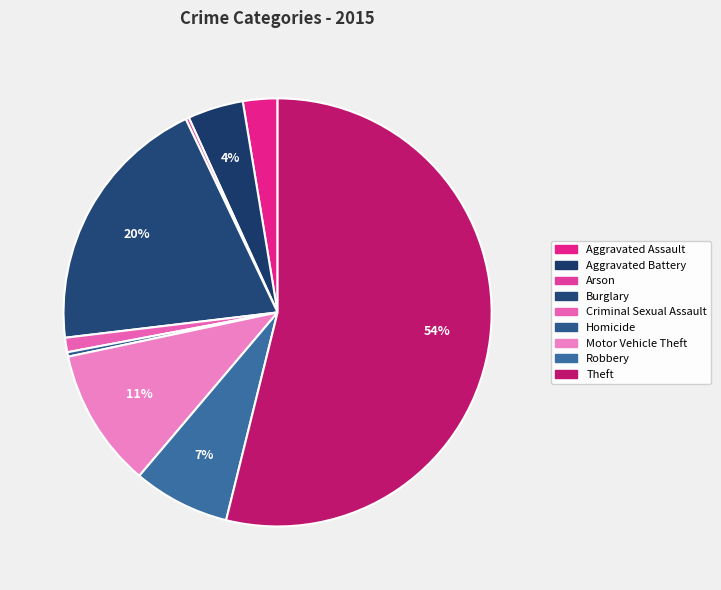

Is there any slice that represents more than half of the pie?

Yes